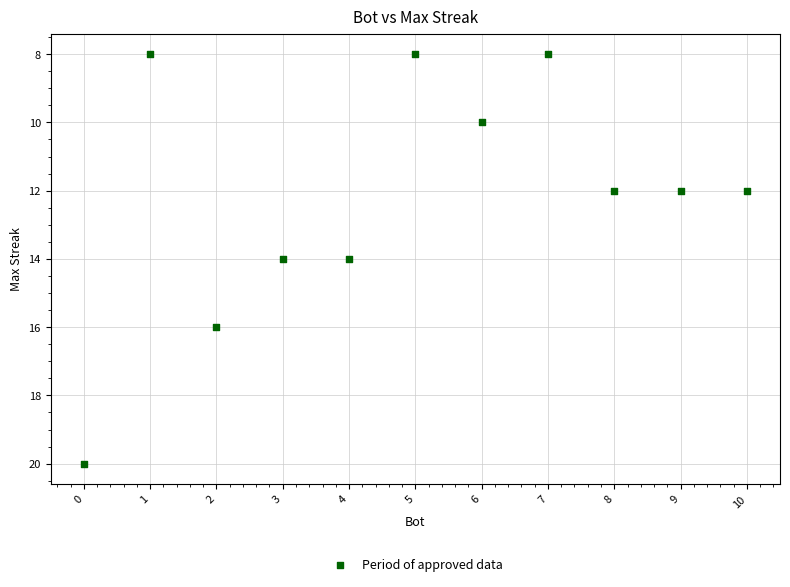

What is the average Y value?

12